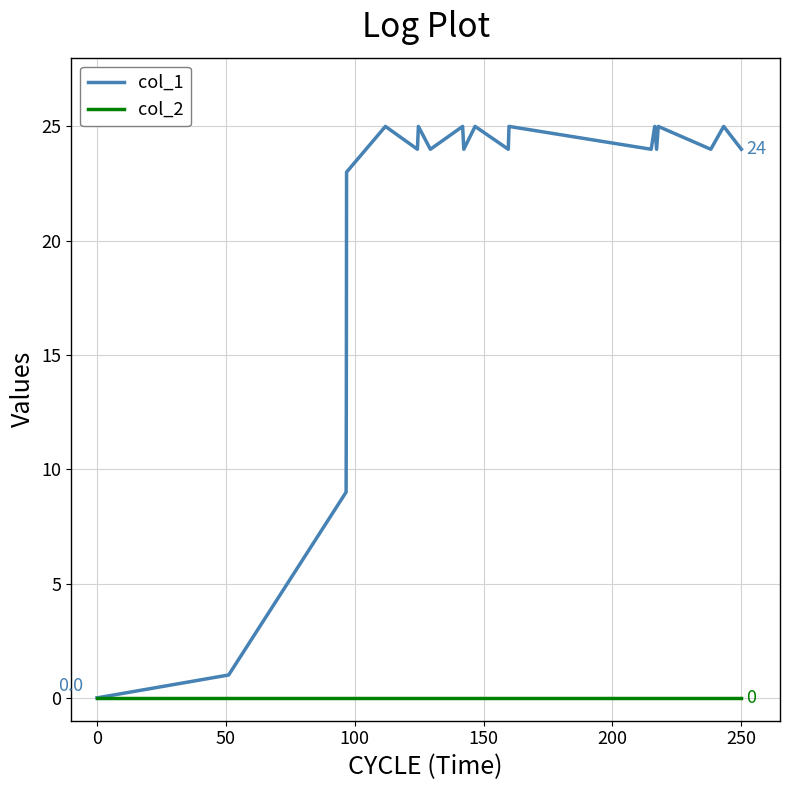

Rank the series by their maximum value, from highest to lowest.

col_1, col_2